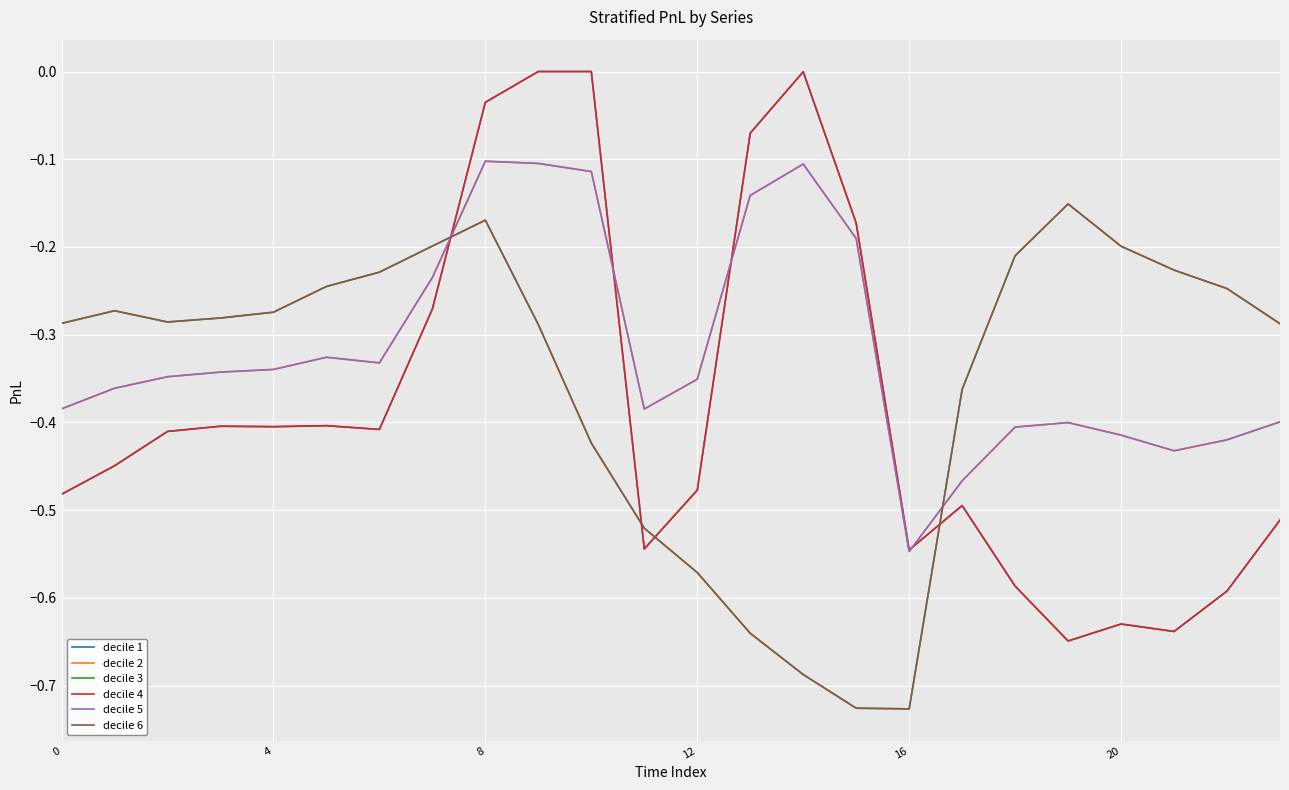

Reading right to left, transcribe all the data shown in this chart.

decile 1: -0.5	-0.6	-0.6	-0.6	-0.6	-0.6	-0.5	-0.5	-0.2	-0.0	-0.1	-0.5	-0.5	0.0	0.0	-0.0	-0.3	-0.4	-0.4	-0.4	-0.4	-0.4	-0.4	-0.5
decile 2: -0.4	-0.4	-0.4	-0.4	-0.4	-0.4	-0.5	-0.5	-0.2	-0.1	-0.1	-0.4	-0.4	-0.1	-0.1	-0.1	-0.2	-0.3	-0.3	-0.3	-0.3	-0.3	-0.4	-0.4
decile 3: -0.3	-0.2	-0.2	-0.2	-0.2	-0.2	-0.4	-0.7	-0.7	-0.7	-0.6	-0.6	-0.5	-0.4	-0.3	-0.2	-0.2	-0.2	-0.2	-0.3	-0.3	-0.3	-0.3	-0.3
decile 4: -0.5	-0.6	-0.6	-0.6	-0.6	-0.6	-0.5	-0.5	-0.2	-0.0	-0.1	-0.5	-0.5	0.0	0.0	-0.0	-0.3	-0.4	-0.4	-0.4	-0.4	-0.4	-0.4	-0.5
decile 5: -0.4	-0.4	-0.4	-0.4	-0.4	-0.4	-0.5	-0.5	-0.2	-0.1	-0.1	-0.4	-0.4	-0.1	-0.1	-0.1	-0.2	-0.3	-0.3	-0.3	-0.3	-0.3	-0.4	-0.4
decile 6: -0.3	-0.2	-0.2	-0.2	-0.2	-0.2	-0.4	-0.7	-0.7	-0.7	-0.6	-0.6	-0.5	-0.4	-0.3	-0.2	-0.2	-0.2	-0.2	-0.3	-0.3	-0.3	-0.3	-0.3